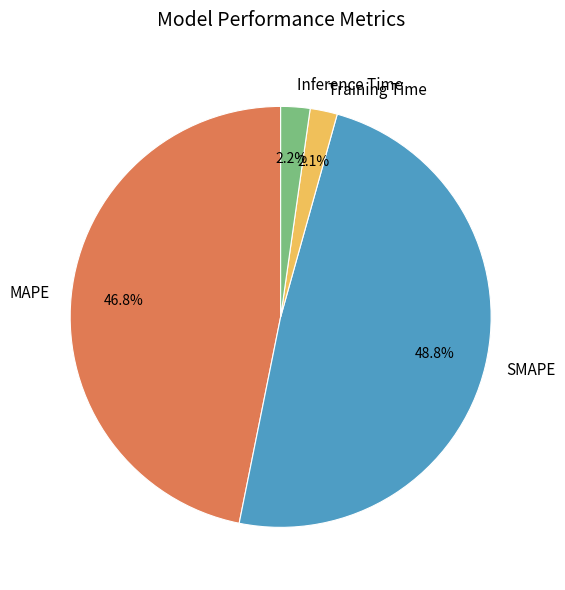

To the nearest percent, what percentage of the pie is Inference Time?

2%